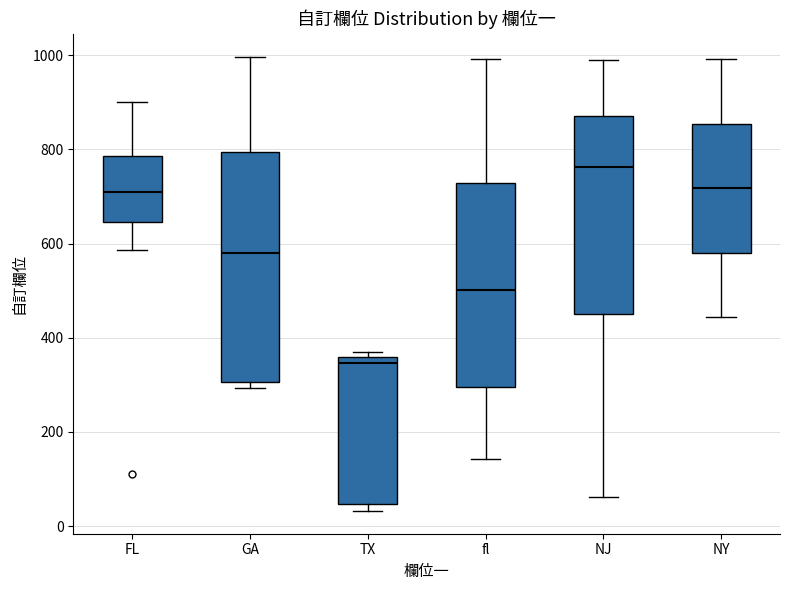

Reading left to right, read every box against the y-axis: the position of its median line, the range the box covers, and the ends of its whiskers. The values are not printed on the chart, so give them approximately, as read against the axis.

FL: median 720, box 640 to 780, whiskers 580 to 900
GA: median 580, box 300 to 800, whiskers 300 (just below the box's lower edge) to 1000
TX: median 340, box 40 to 360, whiskers 40 (just below the box's lower edge) to 360 (just above the box's upper edge)
fl: median 500, box 300 to 720, whiskers 140 to 1000
NJ: median 760, box 460 to 880, whiskers 60 to 1000
NY: median 720, box 580 to 860, whiskers 440 to 1000